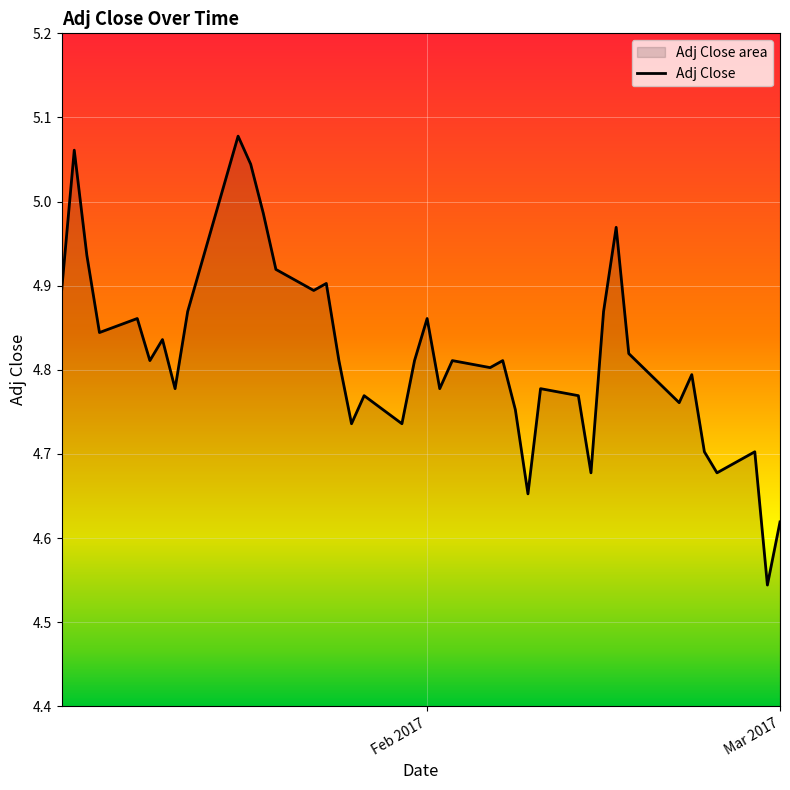

What is the maximum value shown in the chart?

5.1